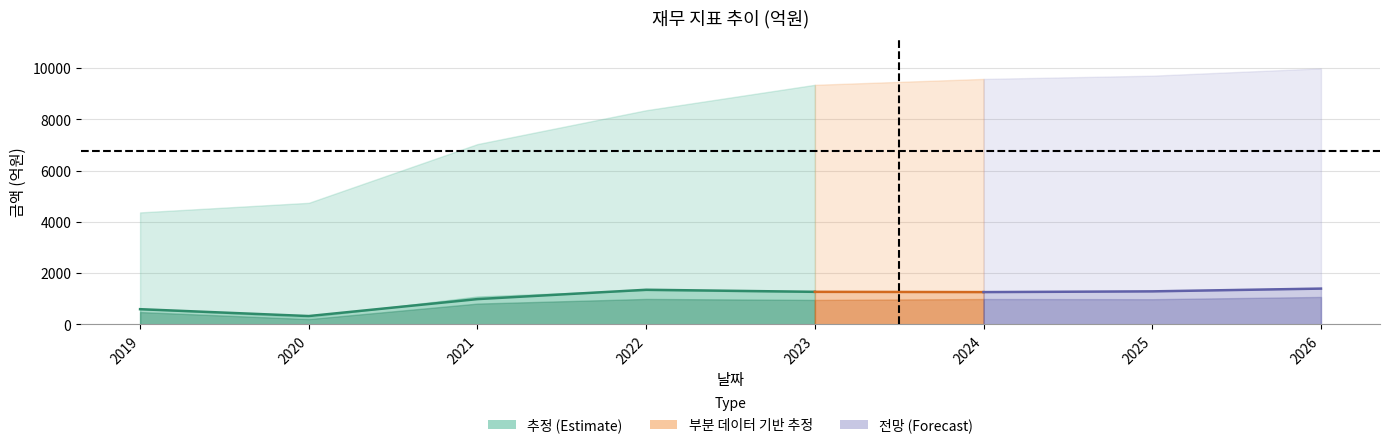

Reading left to right, list all the values displayed in this chart.

매출액: 2019=4373	2020=4747	2021=7039	2022=8360	2023=9352	2024=9582	2025=9708	2026=9994
영업이익: 2019=596	2020=328	2021=990	2022=1354	2023=1274	2024=1263	2025=1292	2026=1400
세전계속사업이익: 2019=612	2020=285	2021=1092	2022=1343	2023=1269	2024=1295	2025=1298	2026=1414
당기순이익: 2019=484	2020=210	2021=815	2022=996	2023=958	2024=993	2025=986	2026=1074
당기순이익(지배): 2019=470	2020=215	2021=812	2022=1036	2023=946	2024=988	2025=981	2026=1064